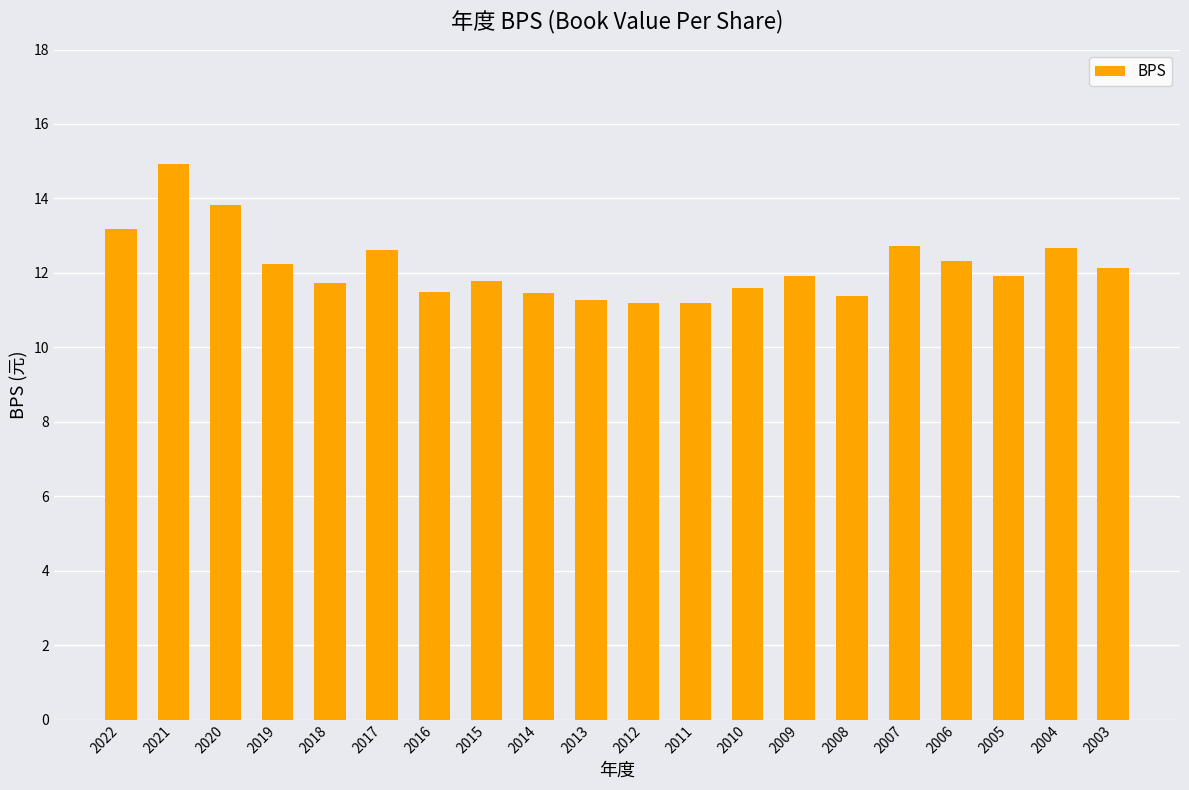

What is the value of the 20th bar from the left?

12.1